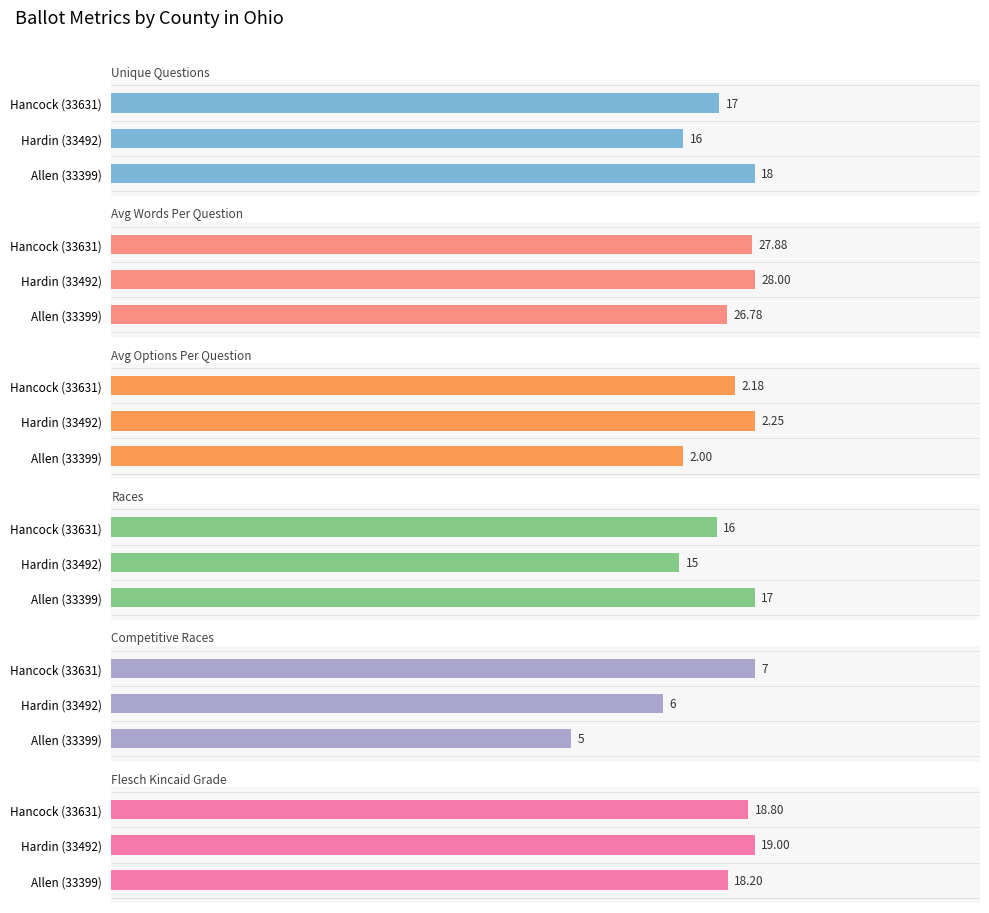

What is the difference between the maximum and minimum values in the races series?

2.0